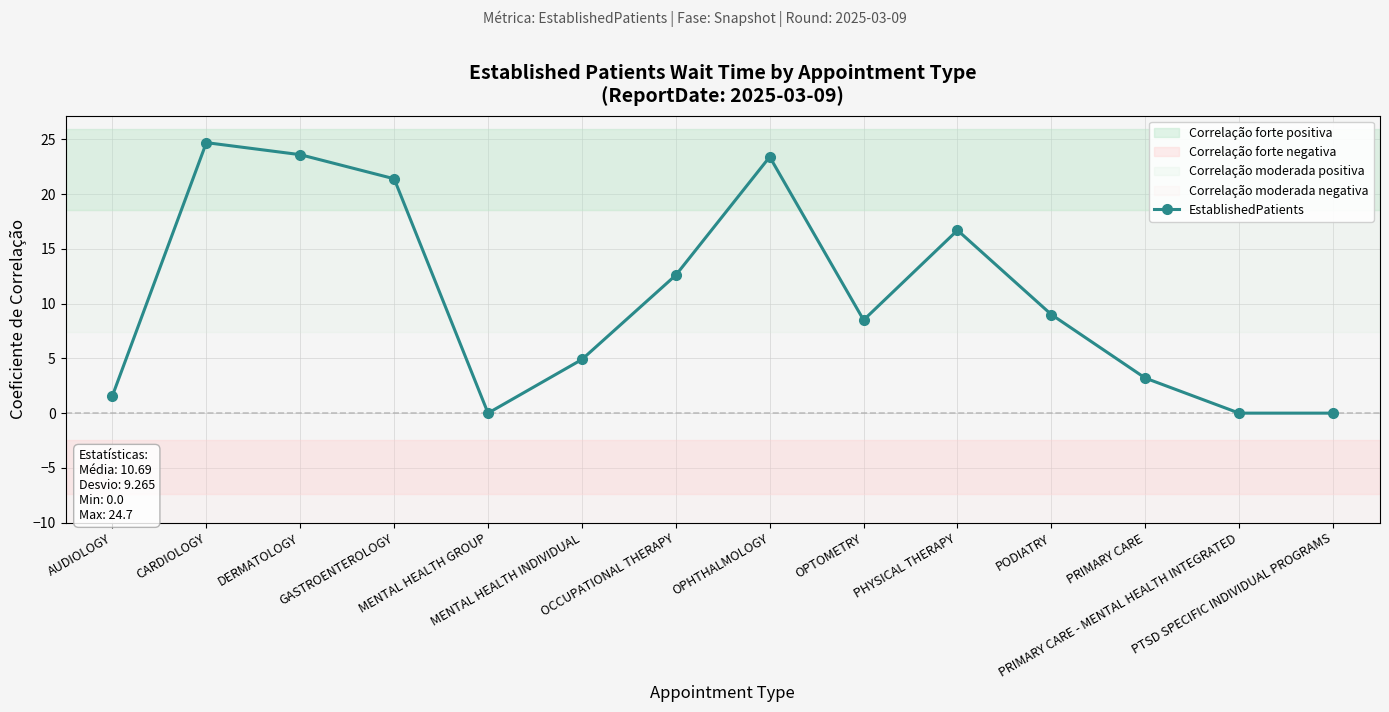

Count the number of data series in this chart.

1